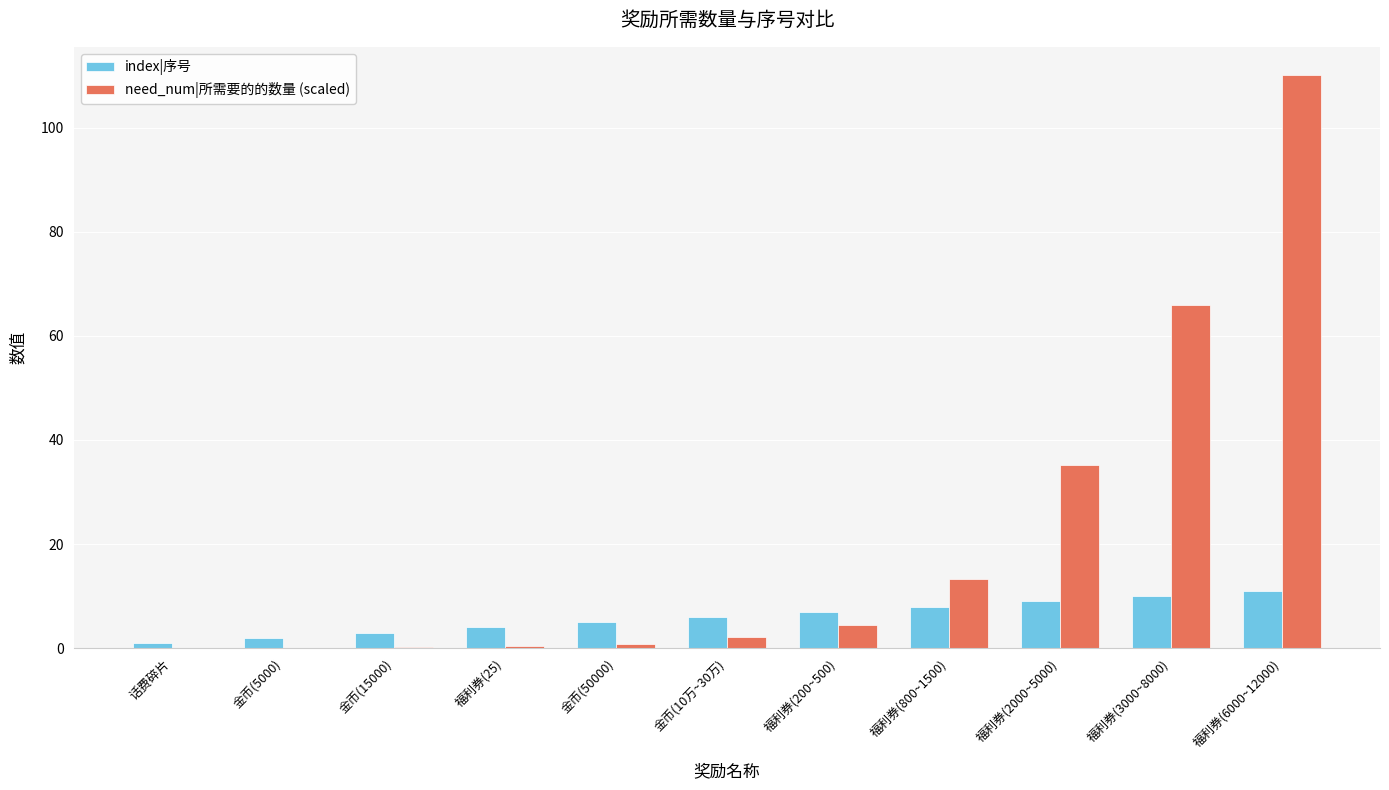

At which category is the sum across all series the highest?

福利券(6000~12000)